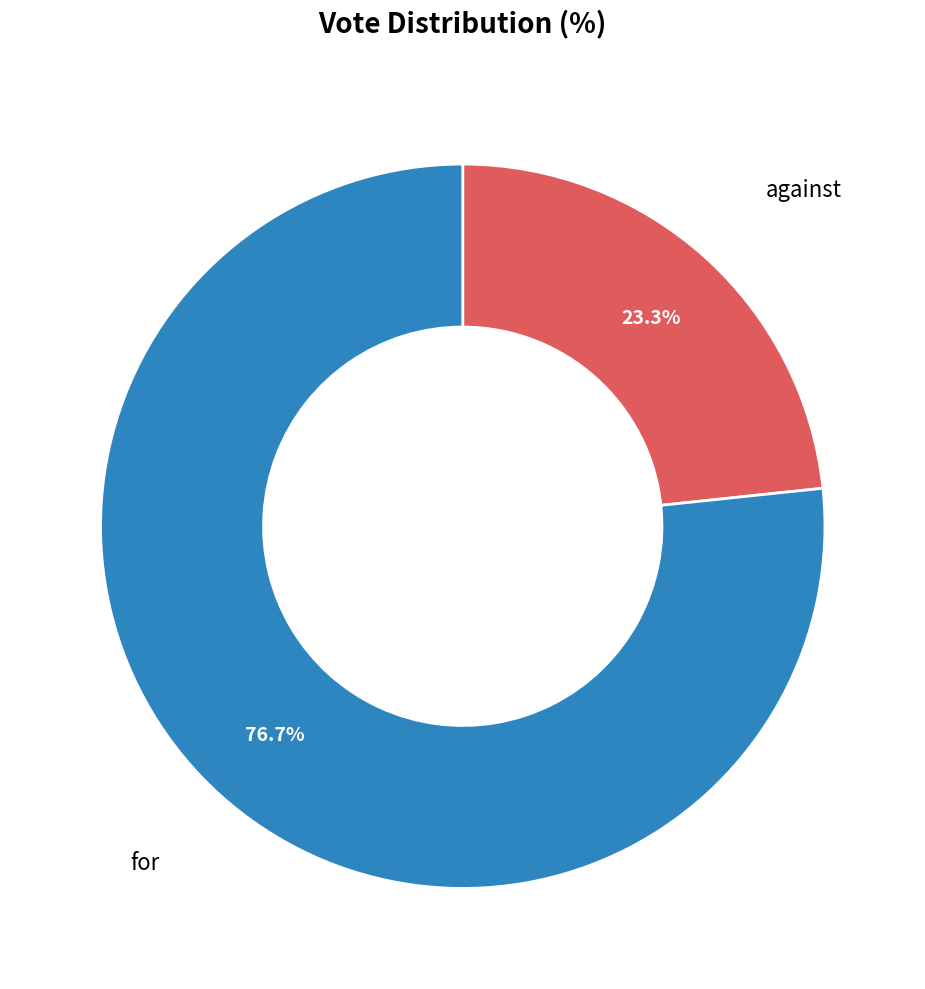

Does any single category account for the majority?

Yes